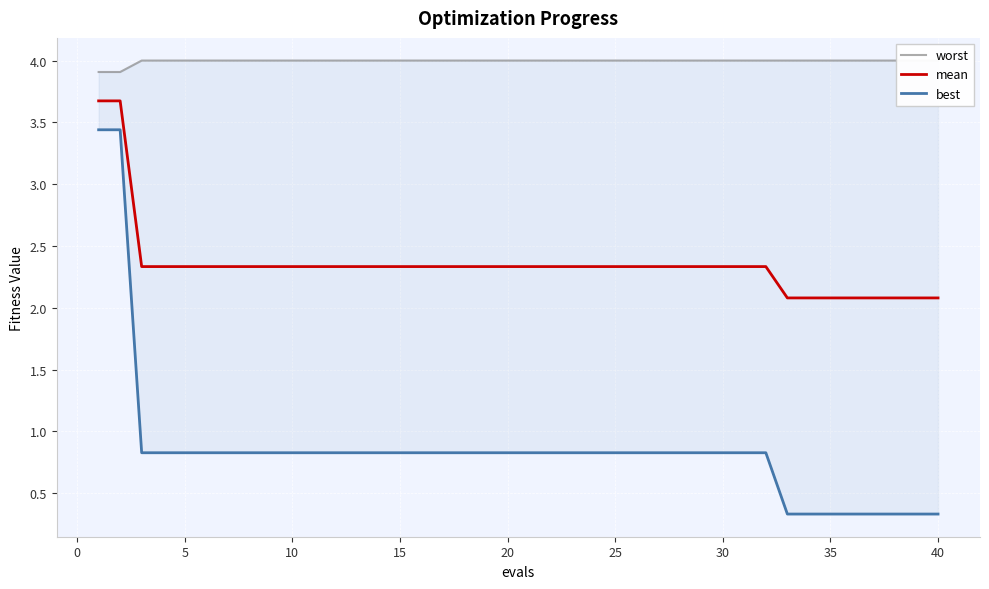

The value of mean at 30 is 3.8. True or false?

False